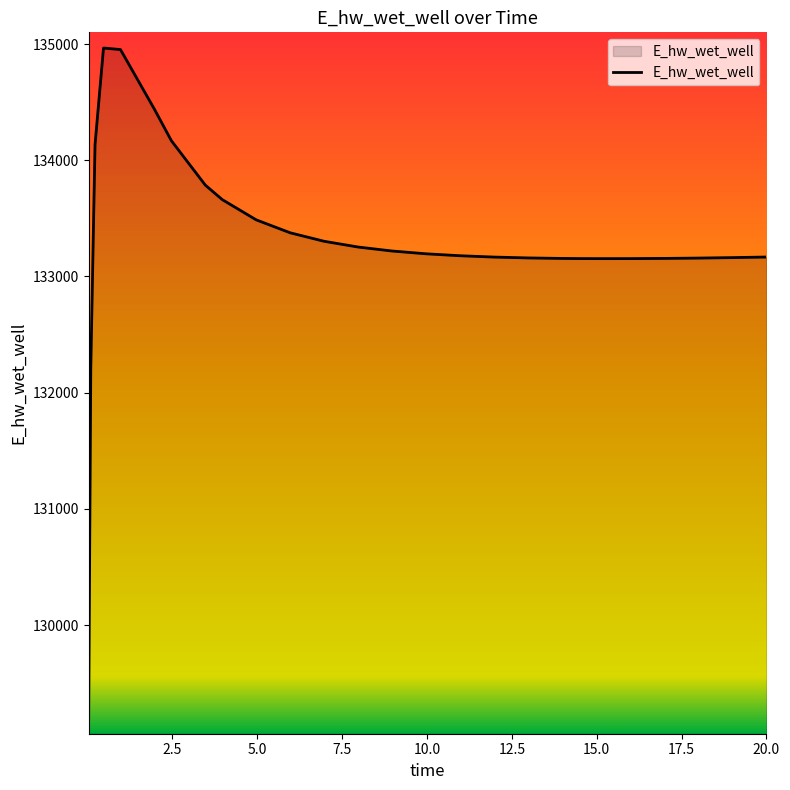

What is the smallest value displayed?

129196.0